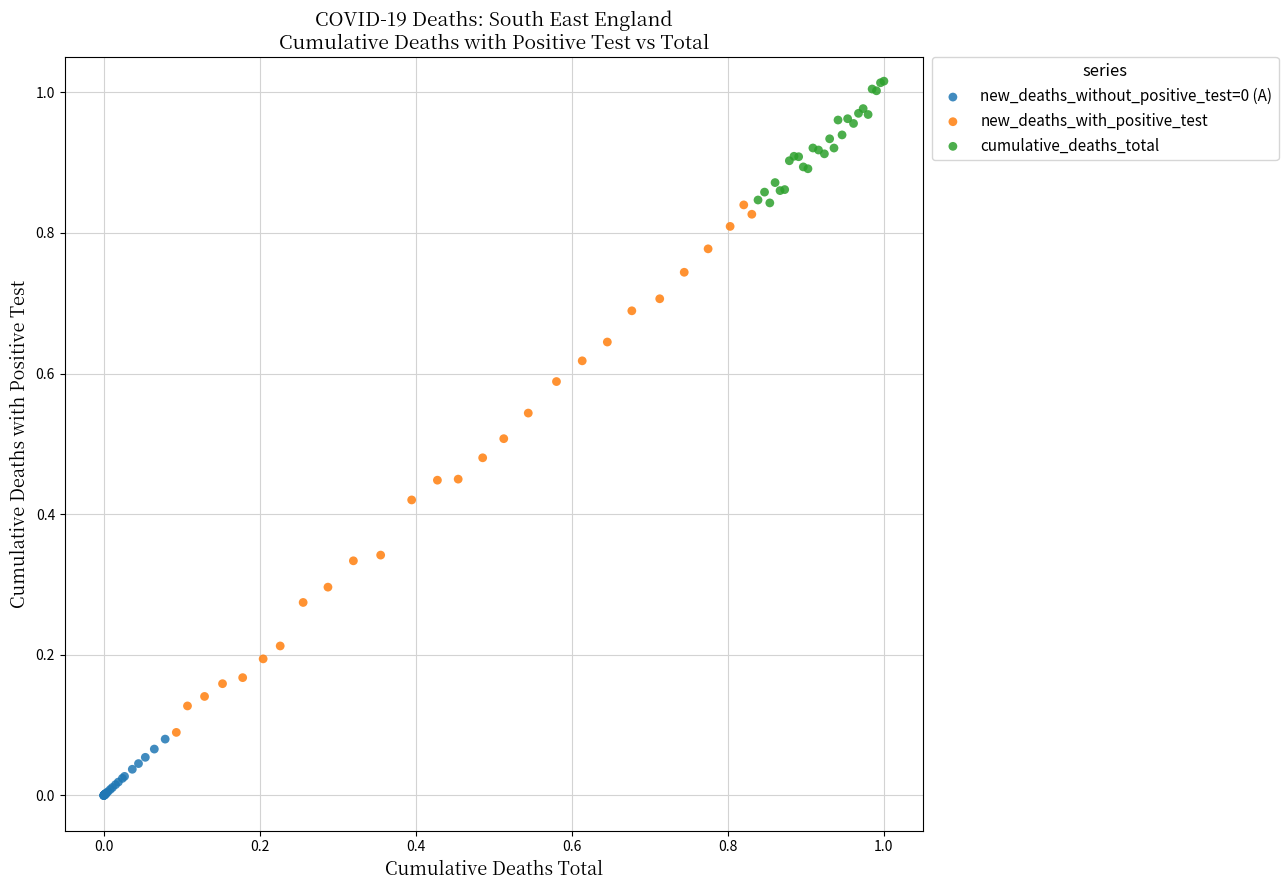

Which series has the largest Y range (max minus min)?

new_deaths_with_positive_test